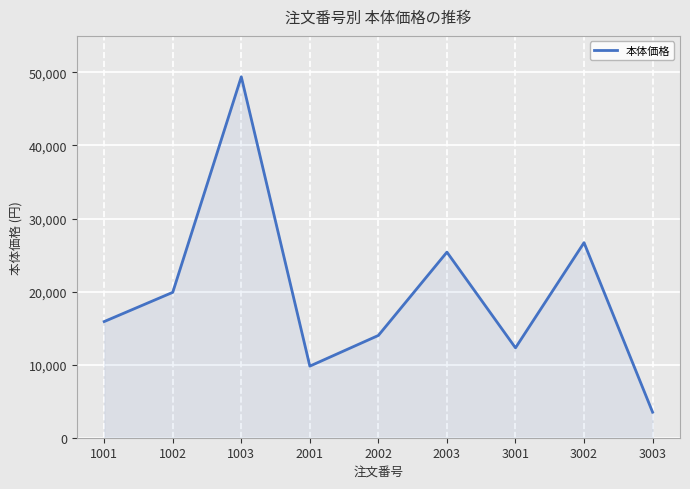

Is it true that the value at 3003 is 1720?

False